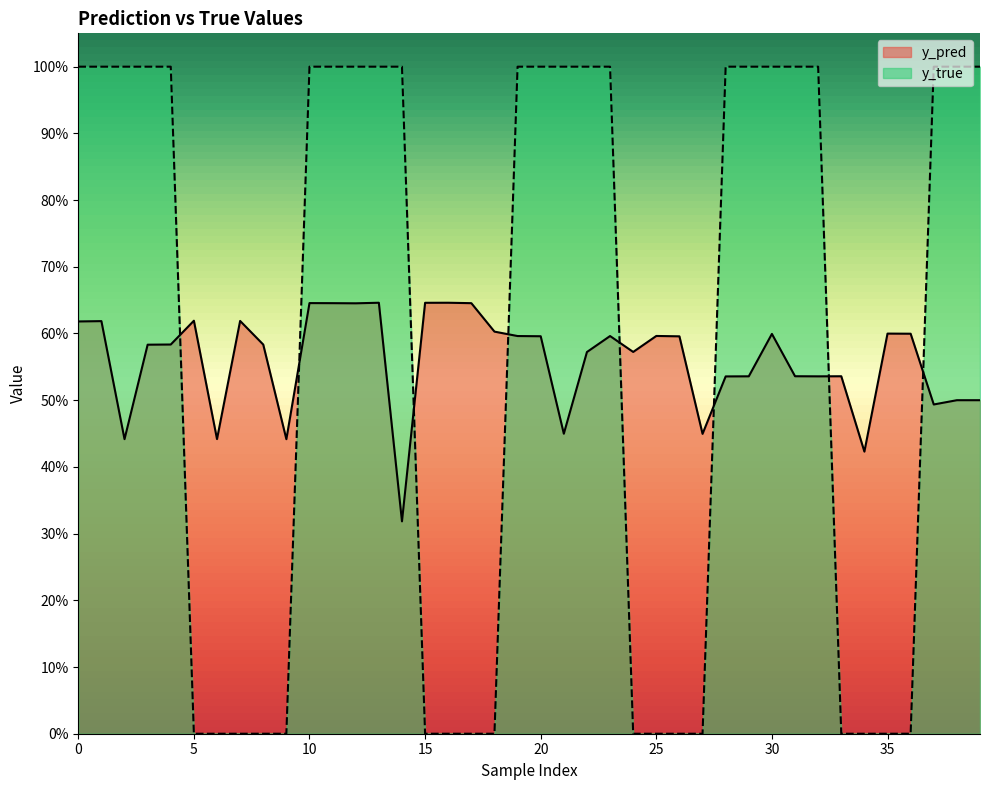

At which category is the sum across all series the highest?

13